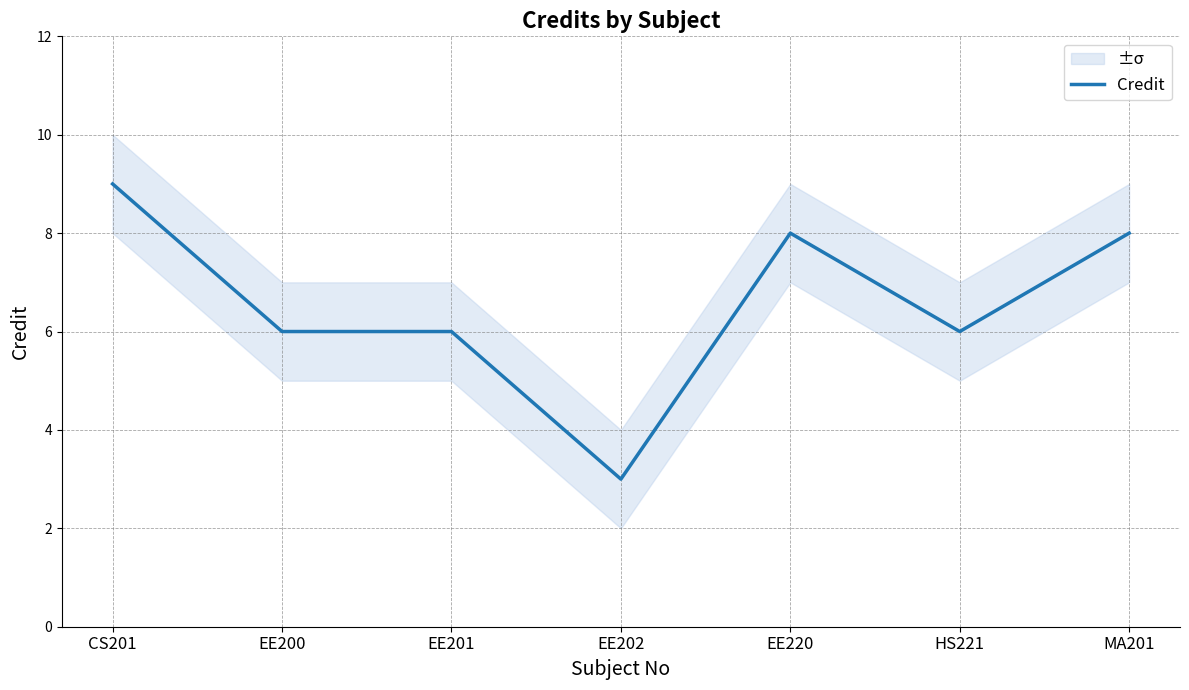

List the labels in order of value, largest first.

CS201, EE220, MA201, EE200, EE201, HS221, EE202